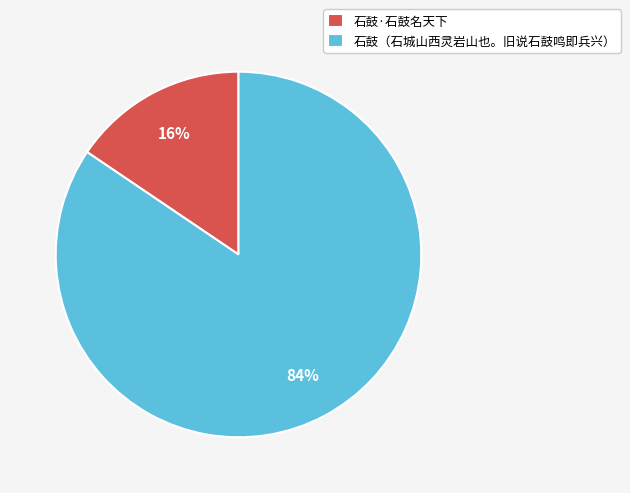

Between 石鼓·石鼓名天下 and 石鼓（石城山西灵岩山也。旧说石鼓鸣即兵兴）, which is larger?

石鼓（石城山西灵岩山也。旧说石鼓鸣即兵兴）